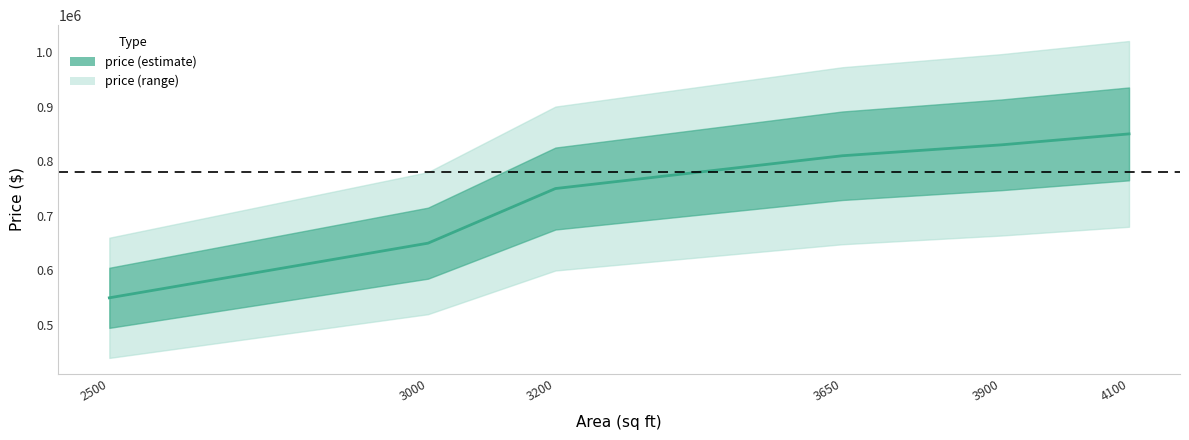

Which label corresponds to the largest value in the chart?

4100